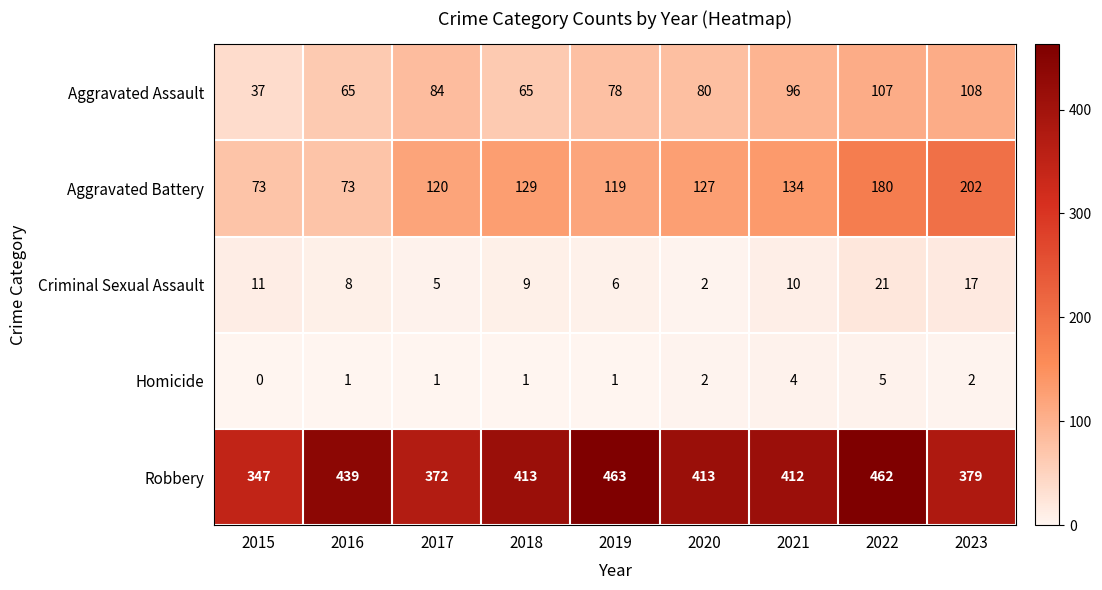

At which label is Robbery closest to 405?

2021